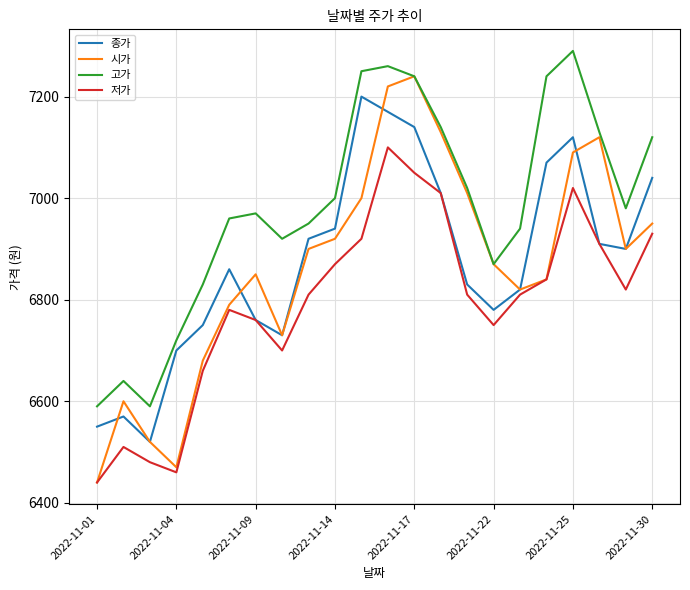

Which series has the widest spread of values?

시가